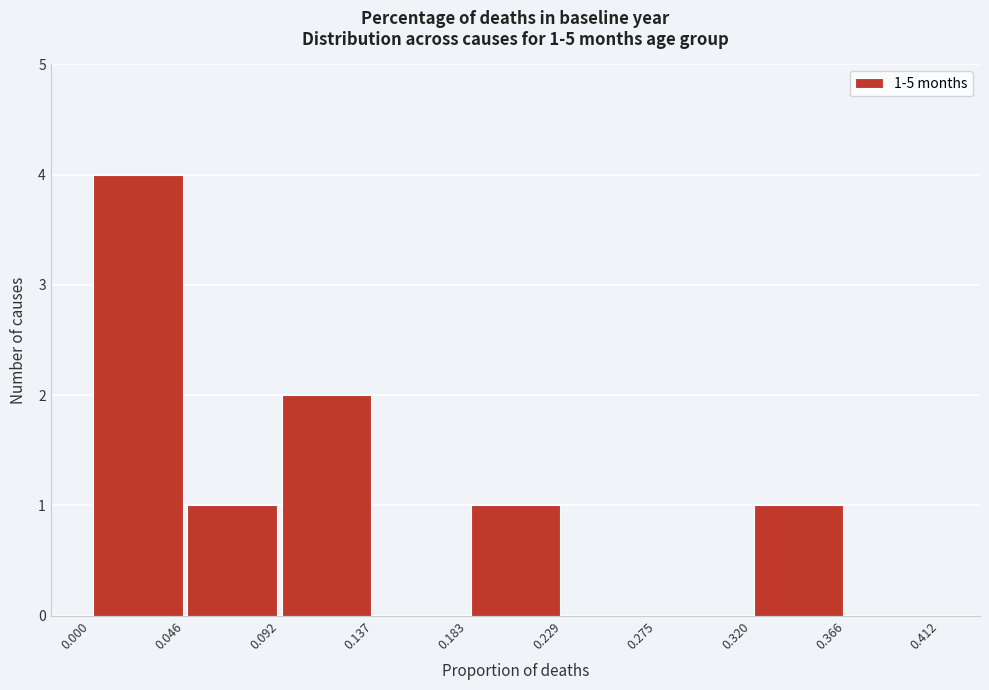

Which range on the x-axis has the tallest bar?

0.000 to 0.046